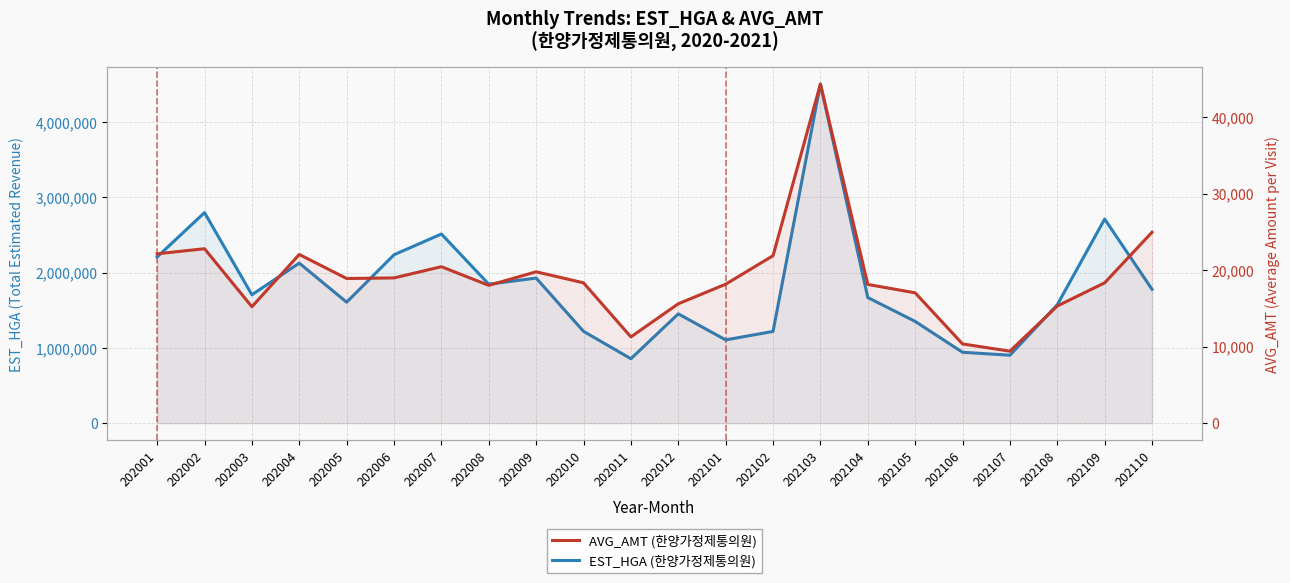

The value of EST_HGA (한양가정제통의원) at 202105 is 1352469. True or false?

True